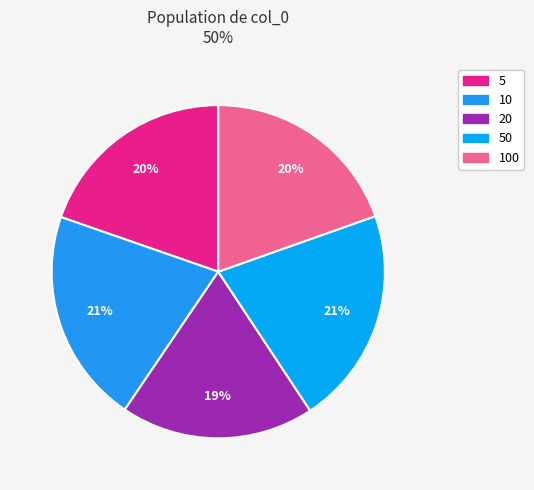

To the nearest percent, what portion does 50 represent?

21%